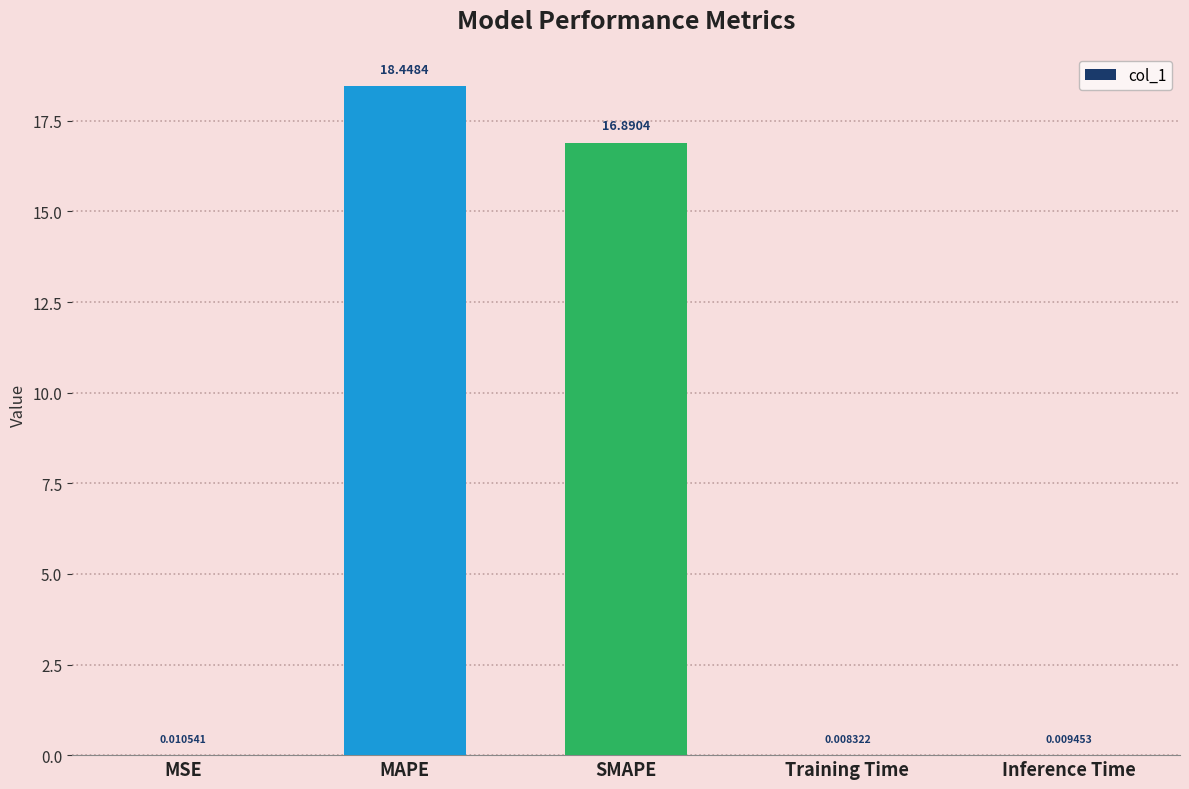

What is the ratio of the value at SMAPE to the value at MAPE?

0.9